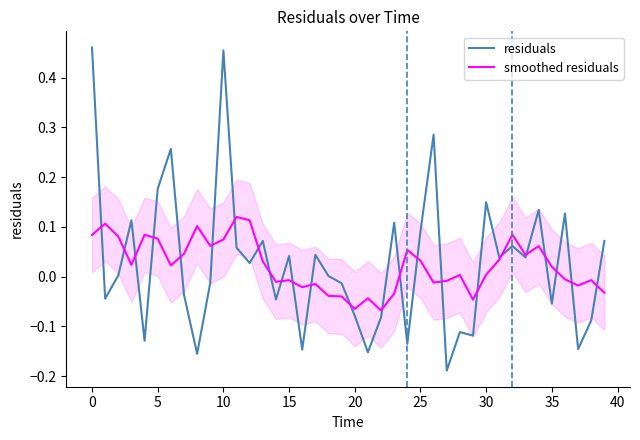

How many lines are shown in the chart?

2